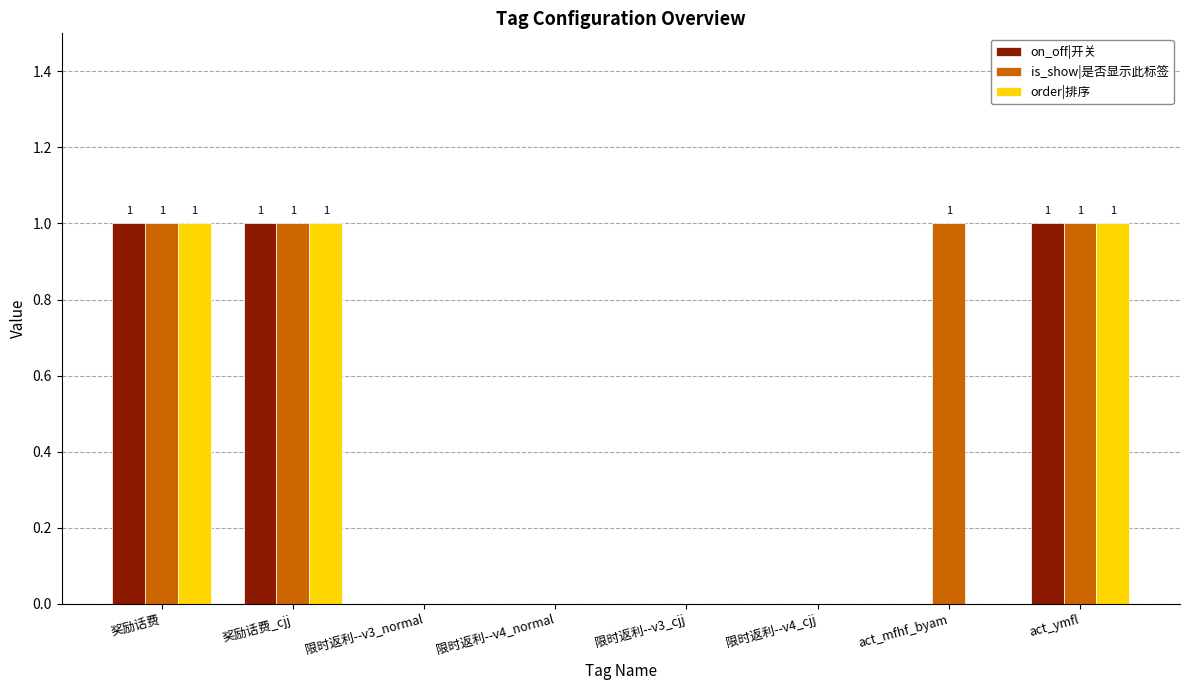

The value of is_show|是否显示此标签 at 限时返利--v4_normal is 0. True or false?

True